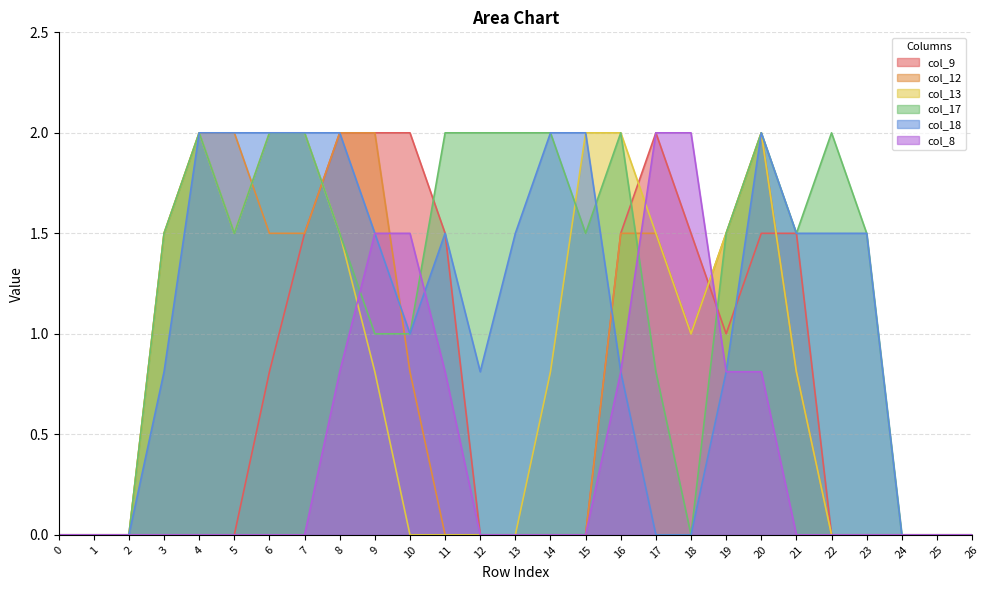

Which series has the largest range (max minus min)?

col_9